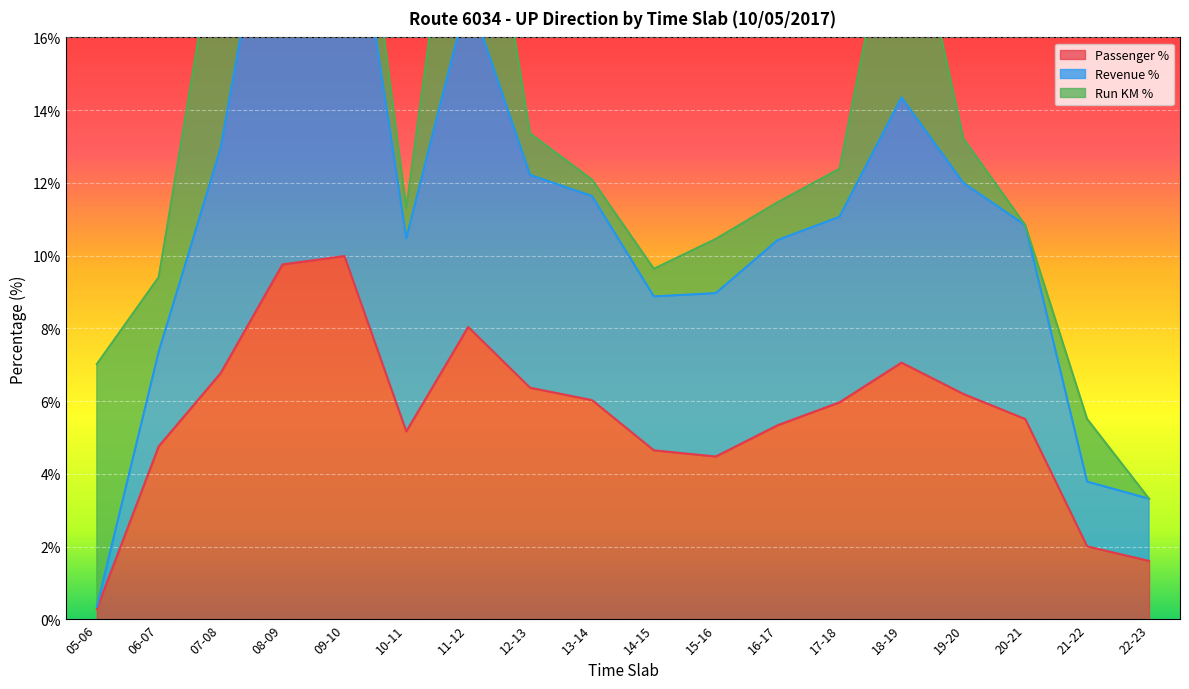

What is the average value of the Passenger % series?

5.6